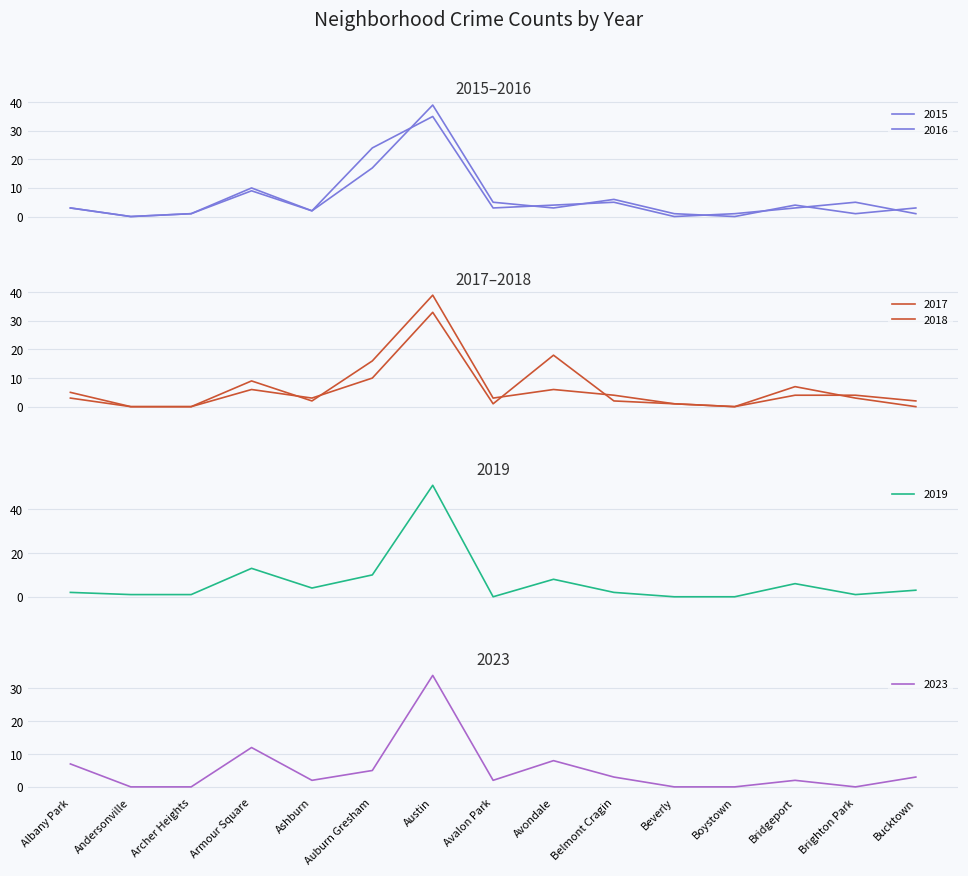

After their last crossing, which series has the higher values: 2023 or 2015?

2023